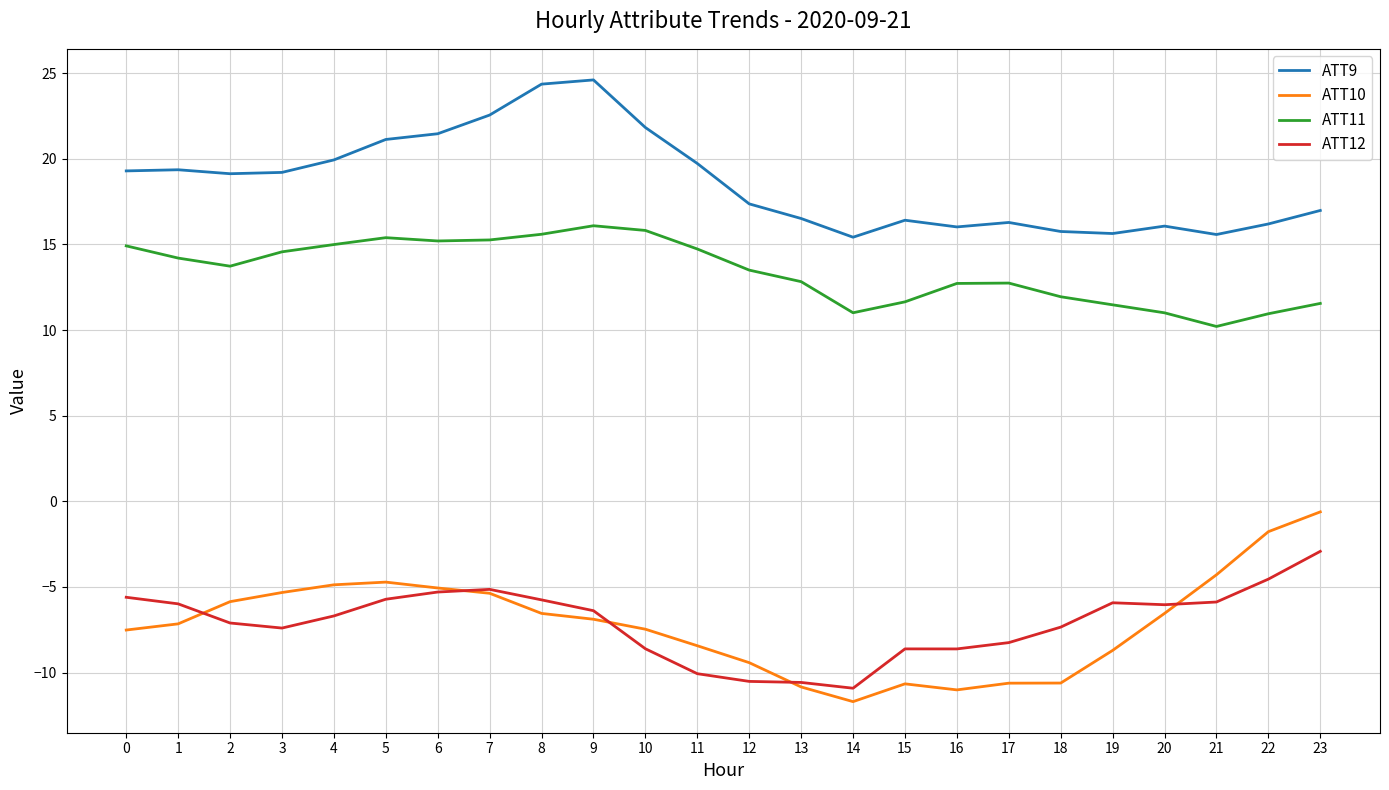

Does the chart display data point markers on the line(s)?

No